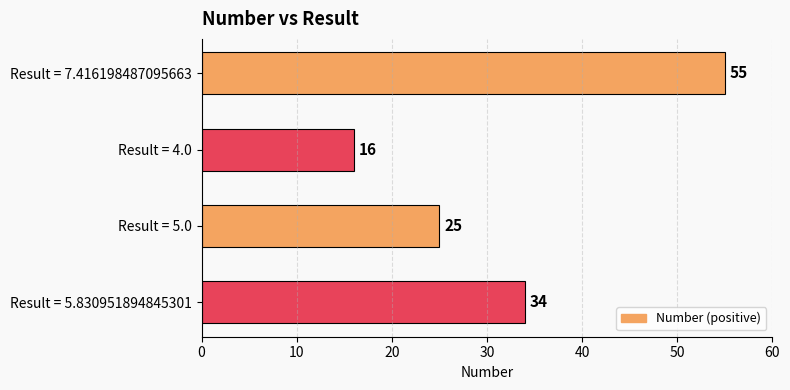

What is the ratio of the value at Result = 5.830951894845301 to the value at Result = 4.0?

2.1